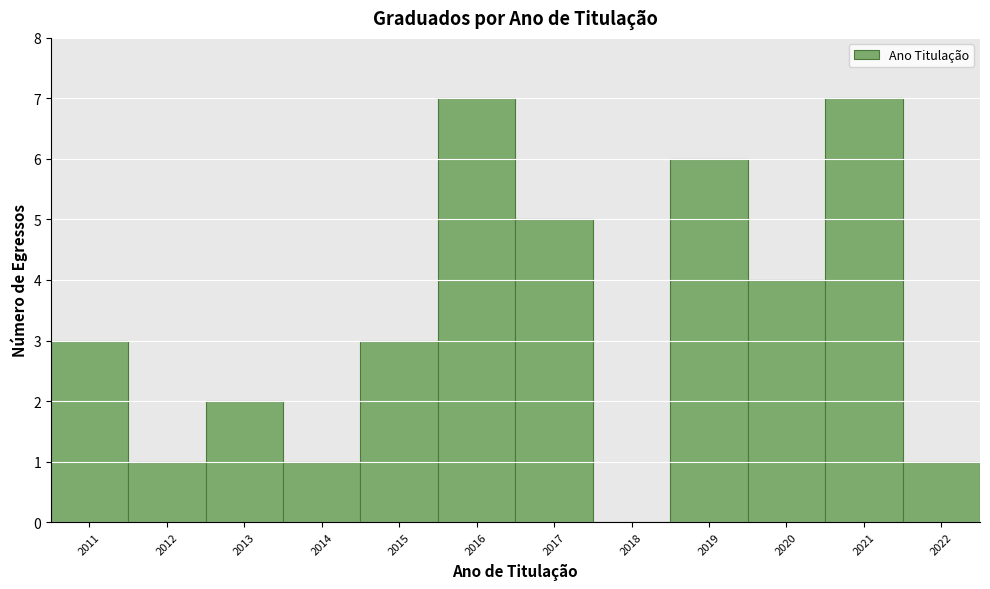

Reading left to right, transcribe this chart: for each bar, give the range it covers on the x-axis and its height. The values are not printed on the chart, so give them approximately, as read against the axis.

2010.5 to 2011.5: 3
2011.5 to 2012.5: 1
2012.5 to 2013.5: 2
2013.5 to 2014.5: 1
2014.5 to 2015.5: 3
2015.5 to 2016.5: 7
2016.5 to 2017.5: 5
2017.5 to 2018.5: 0
2018.5 to 2019.5: 6
2019.5 to 2020.5: 4
2020.5 to 2021.5: 7
2021.5 to 2022.5: 1